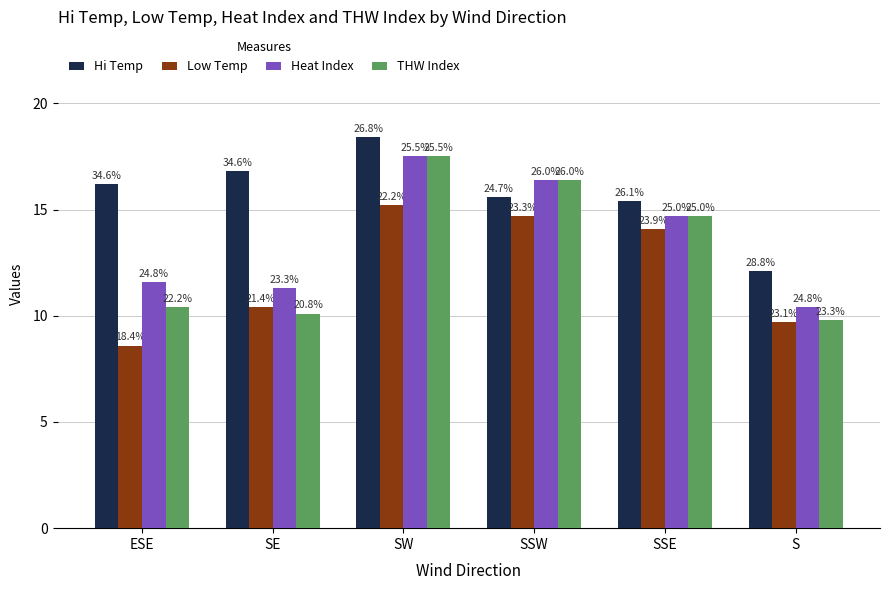

Where is Hi Temp nearest to the value 15?

SSE